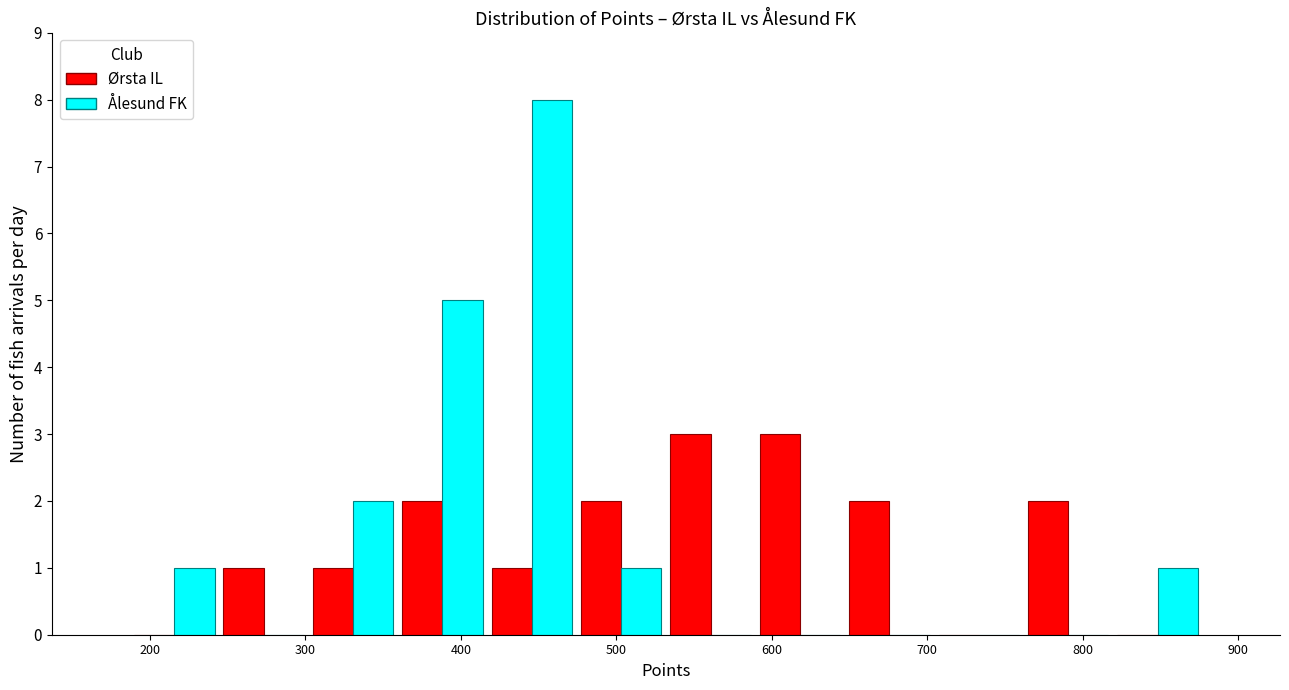

Reading left to right, list every range on the x-axis with the height of the bar of each series over it. Neither the bar edges nor the heights are printed on the chart, so give them approximately, as read against the axes.

190 to 240: Ørsta IL=0	Ålesund FK=1
240 to 300: Ørsta IL=1	Ålesund FK=0
300 to 360: Ørsta IL=1	Ålesund FK=2
360 to 420: Ørsta IL=2	Ålesund FK=5
420 to 470: Ørsta IL=1	Ålesund FK=8
470 to 530: Ørsta IL=2	Ålesund FK=1
530 to 590: Ørsta IL=3	Ålesund FK=0
590 to 650: Ørsta IL=3	Ålesund FK=0
650 to 700: Ørsta IL=2	Ålesund FK=0
700 to 760: Ørsta IL=0	Ålesund FK=0
760 to 820: Ørsta IL=2	Ålesund FK=0
820 to 880: Ørsta IL=0	Ålesund FK=1